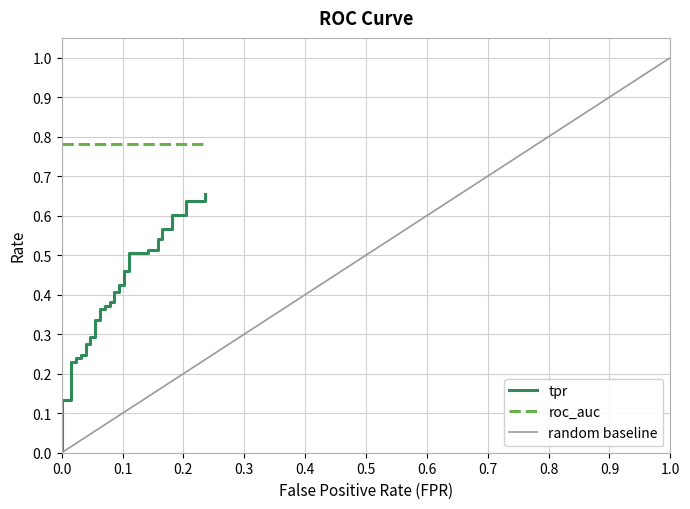

What is the total value across all series at 0?

0.8